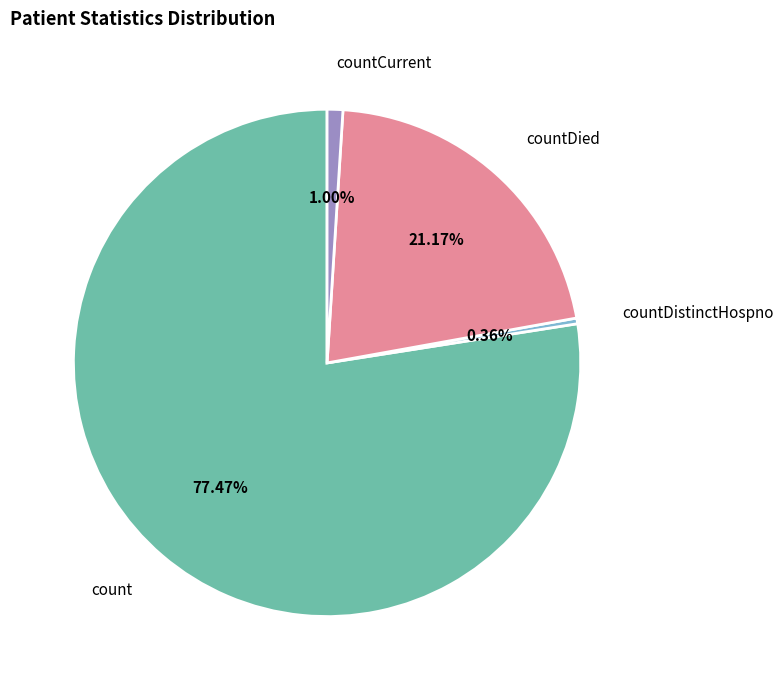

Is there a majority slice in this chart?

Yes